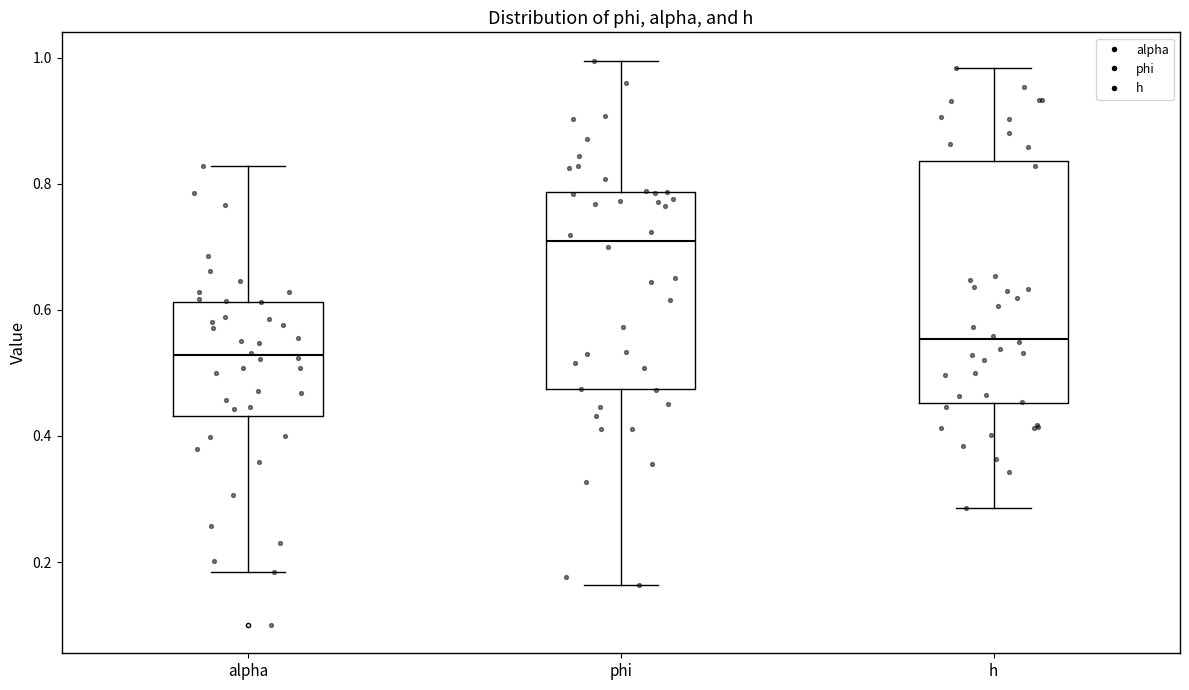

Where does the upper whisker of the box for alpha end on the y-axis? The values are not printed on the chart, so give them approximately, as read against the axis.

0.82